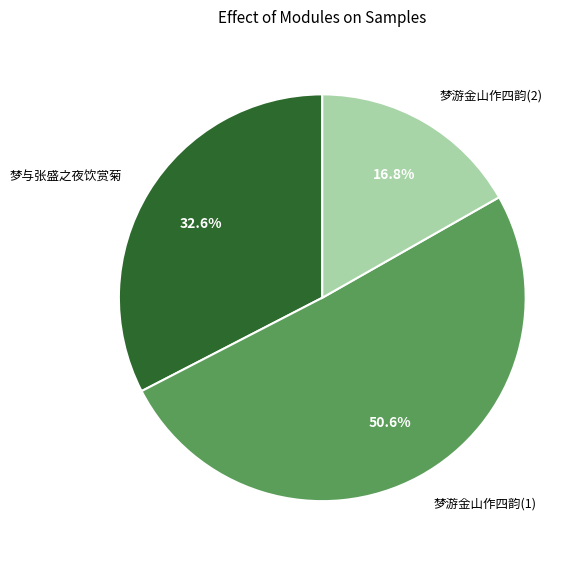

Between 梦游金山作四韵(1) and 梦游金山作四韵(2), which is larger?

梦游金山作四韵(1)